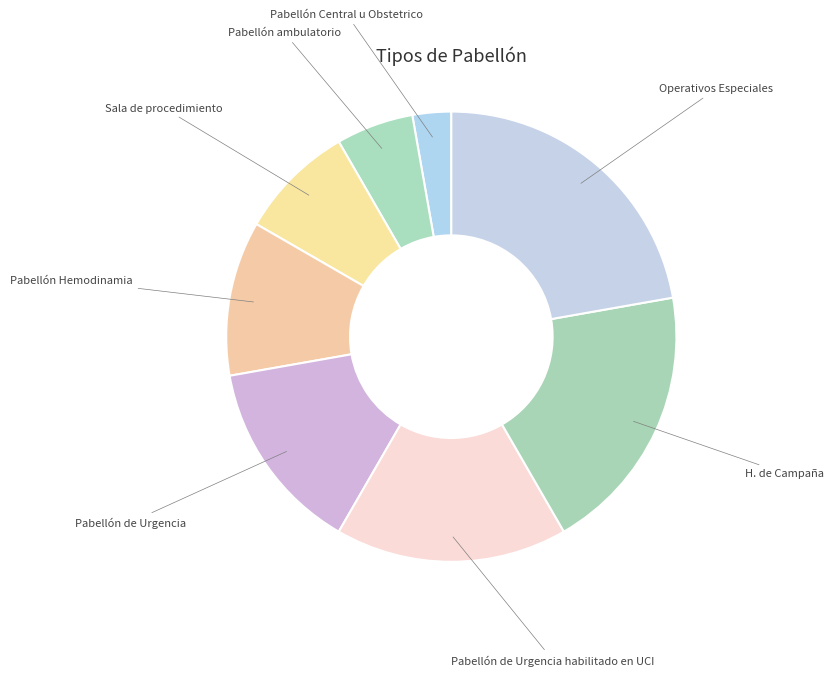

To the nearest percent, what is the difference between the largest and smallest slice percentages?

19%